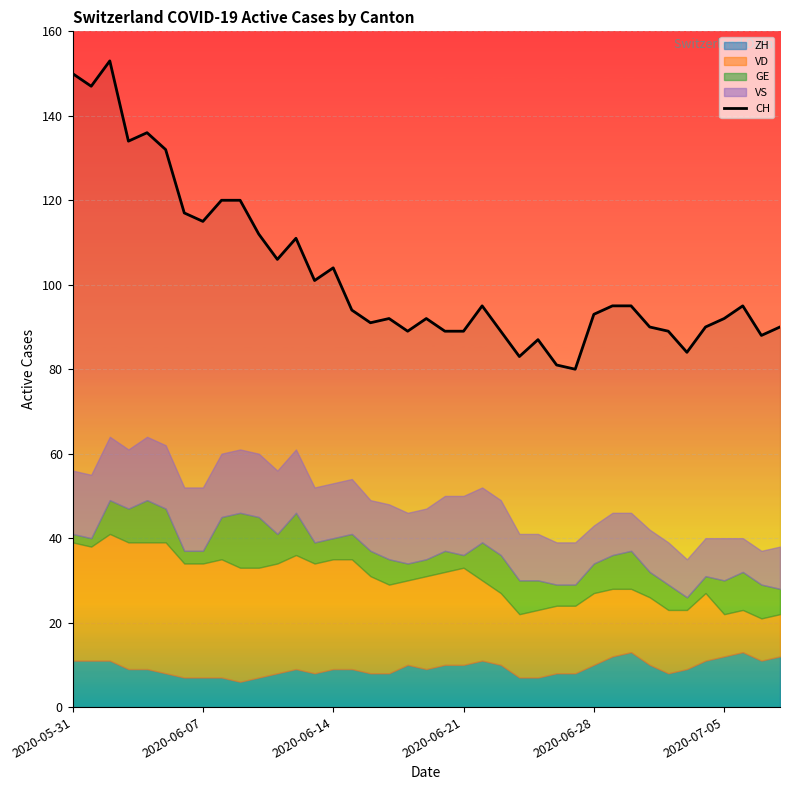

How many lines are shown in the chart?

1